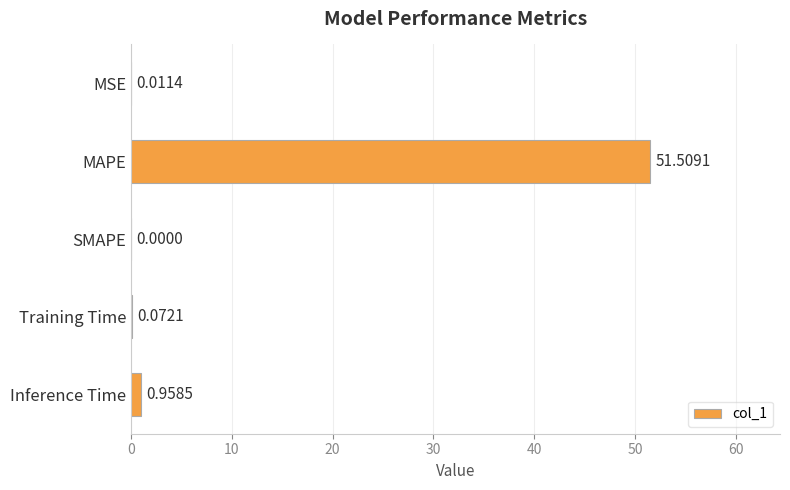

What is the change in value from SMAPE to Training Time?

+0.1